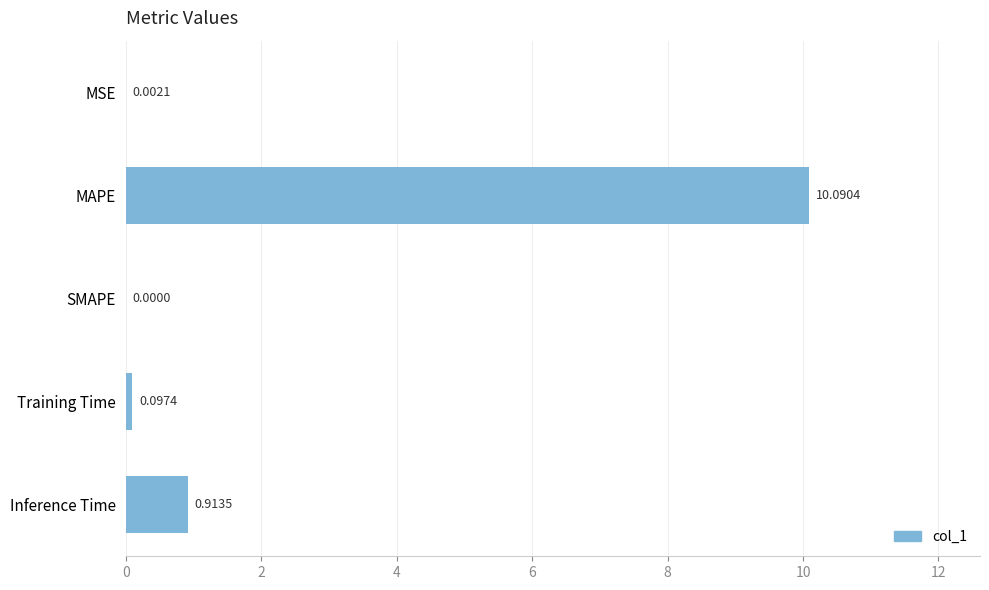

What is the change in value from MAPE to Inference Time?

-9.2